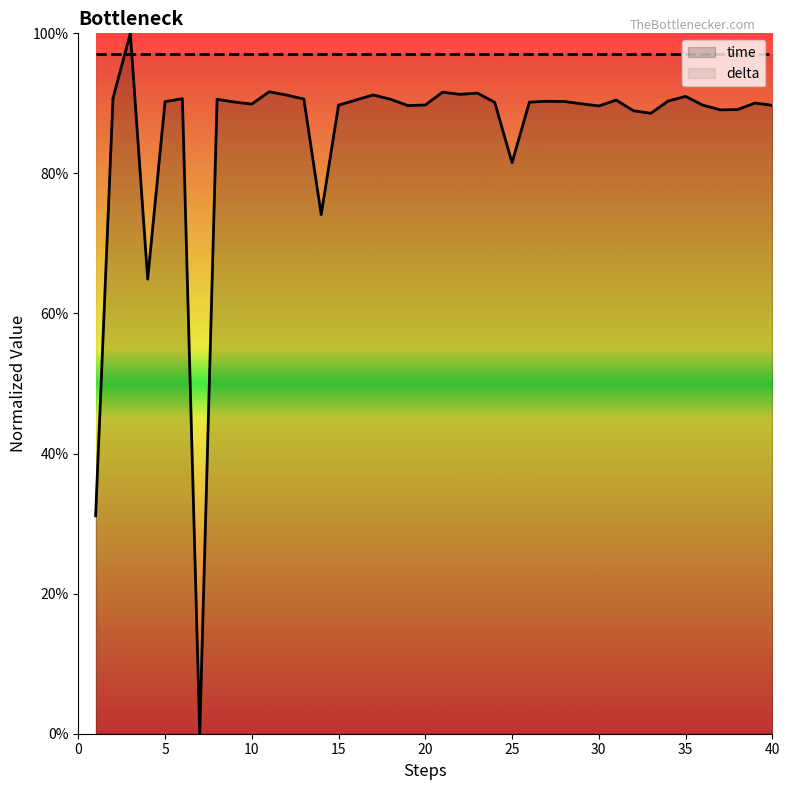

What are all the series names shown in the legend?

time, delta